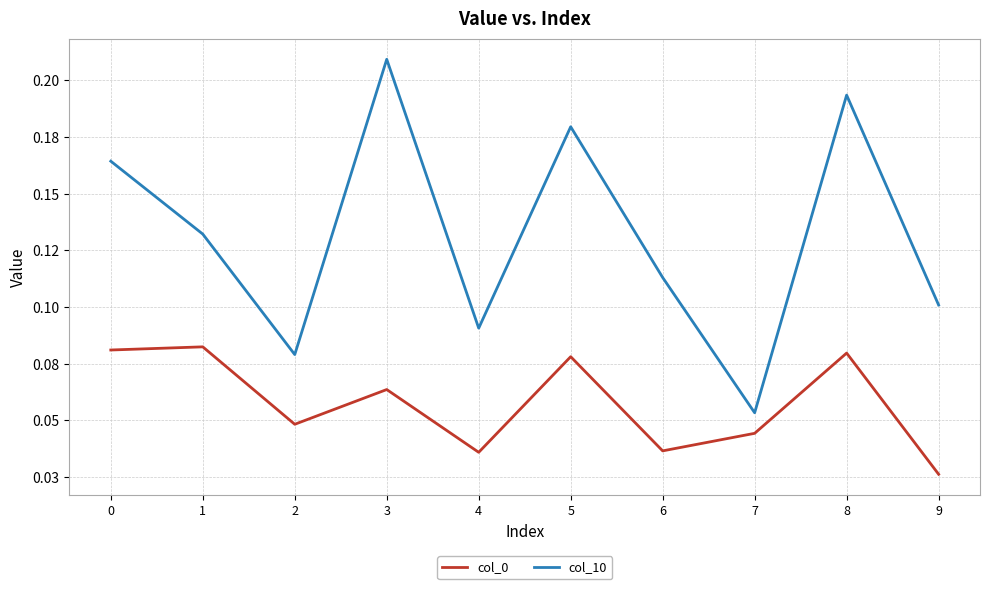

What is the spread (max minus min) of values at 4?

0.1